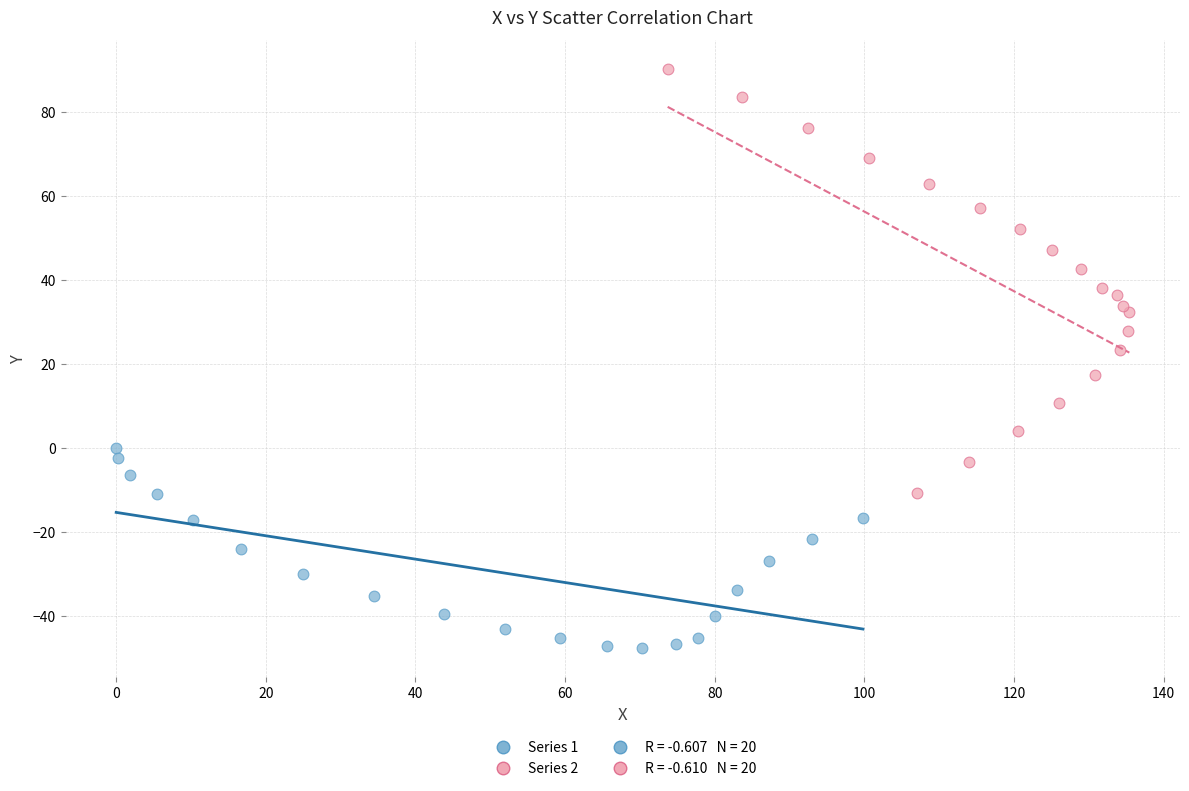

Which series reaches the maximum Y coordinate?

Series 2